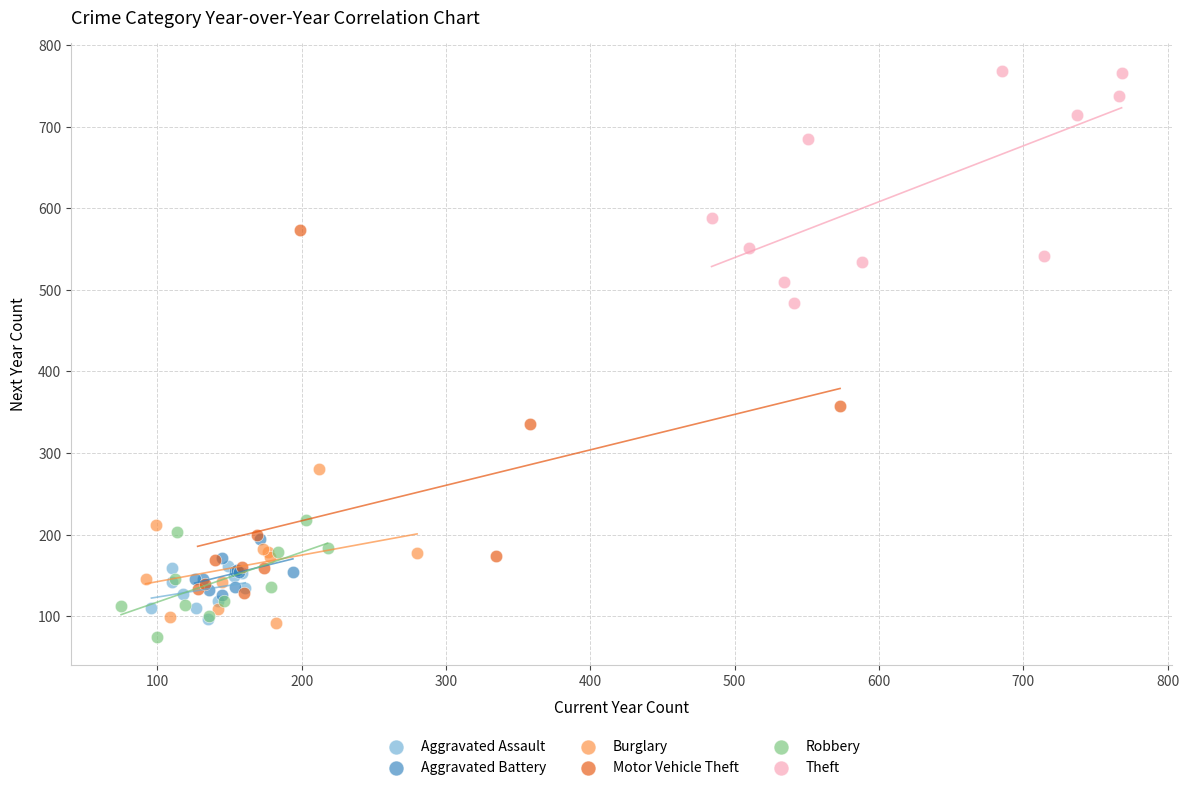

Which series has the widest spread of Y values?

Motor Vehicle Theft